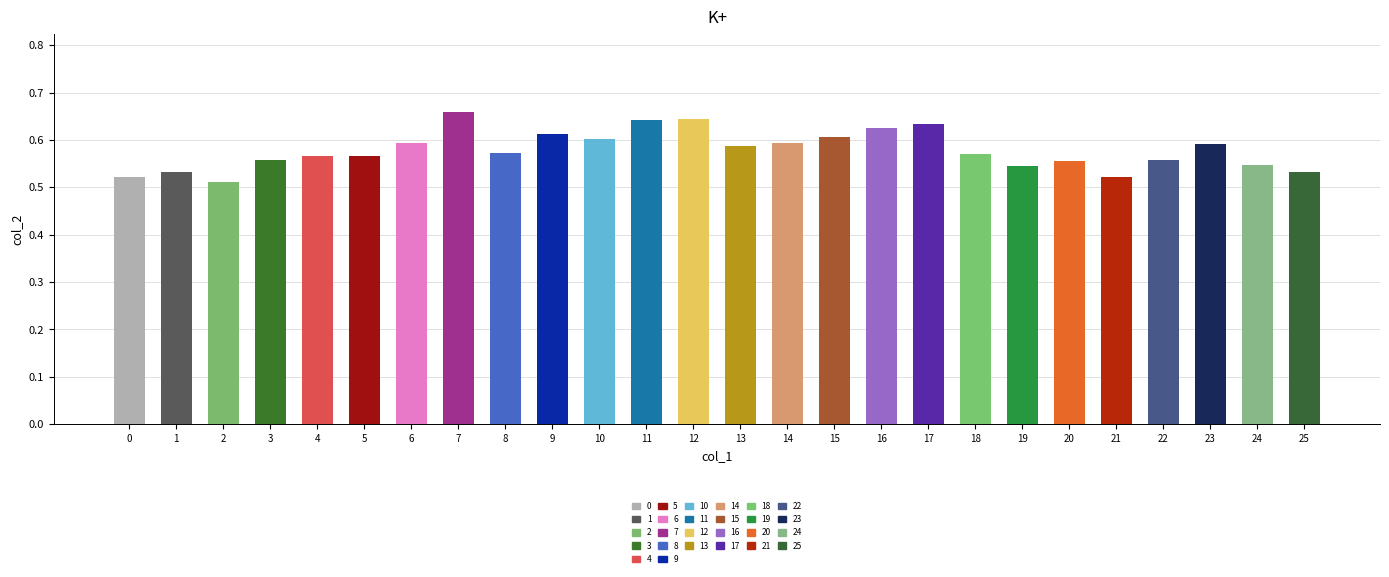

The value at 8 is 0.2. True or false?

False